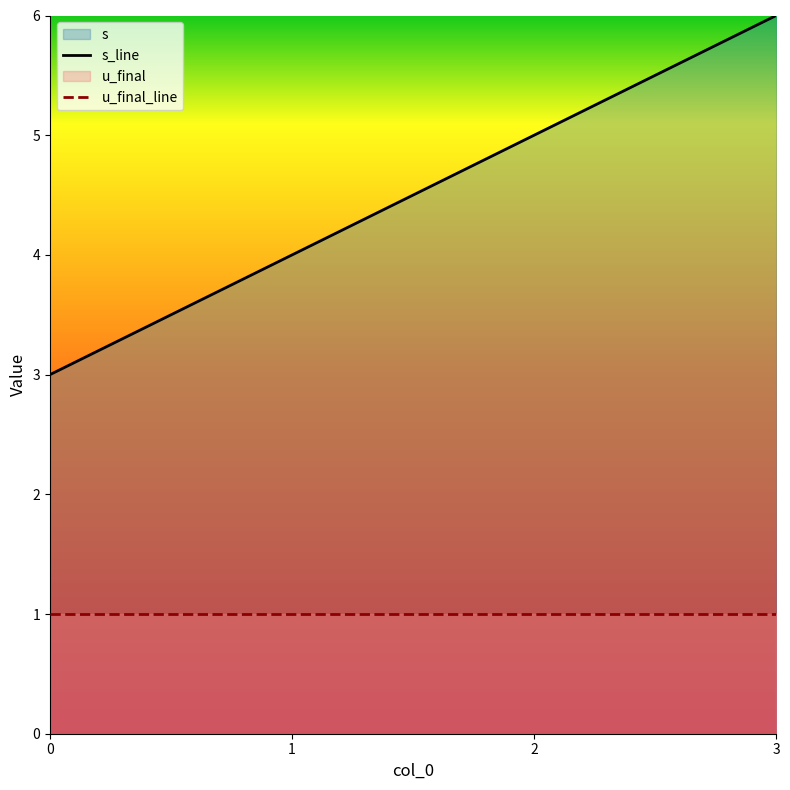

Rank the series at 0 from highest to lowest value.

s_line, u_final_line